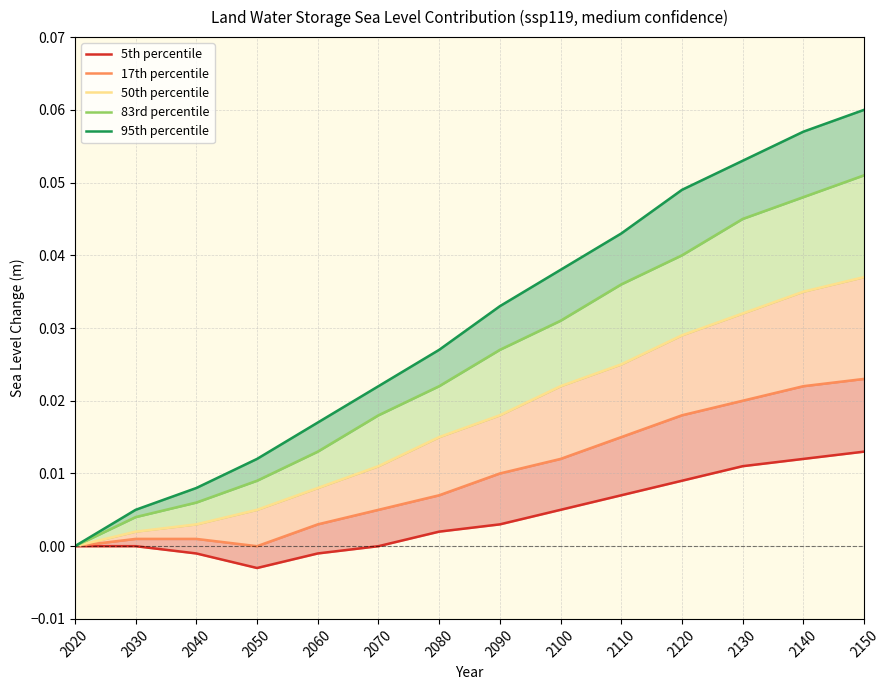

Which series has the largest range (max minus min)?

95th percentile